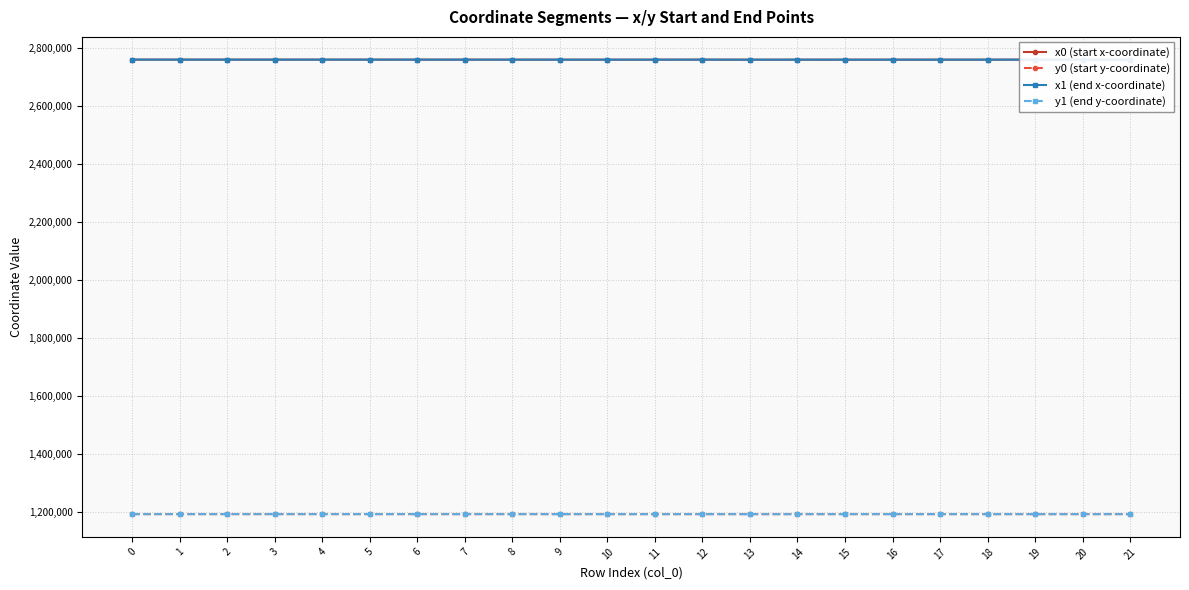

What are all the series names shown in the legend?

x0 (start x-coordinate), y0 (start y-coordinate), x1 (end x-coordinate), y1 (end y-coordinate)